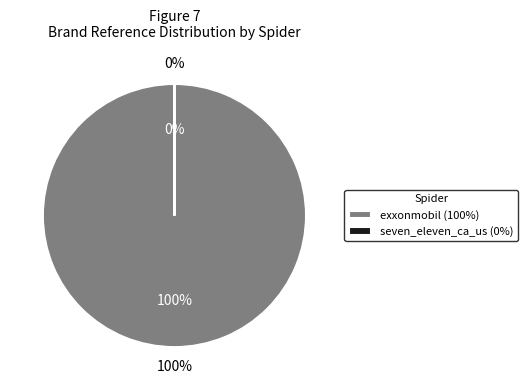

Which category has the smallest portion of the pie?

seven_eleven_ca_us